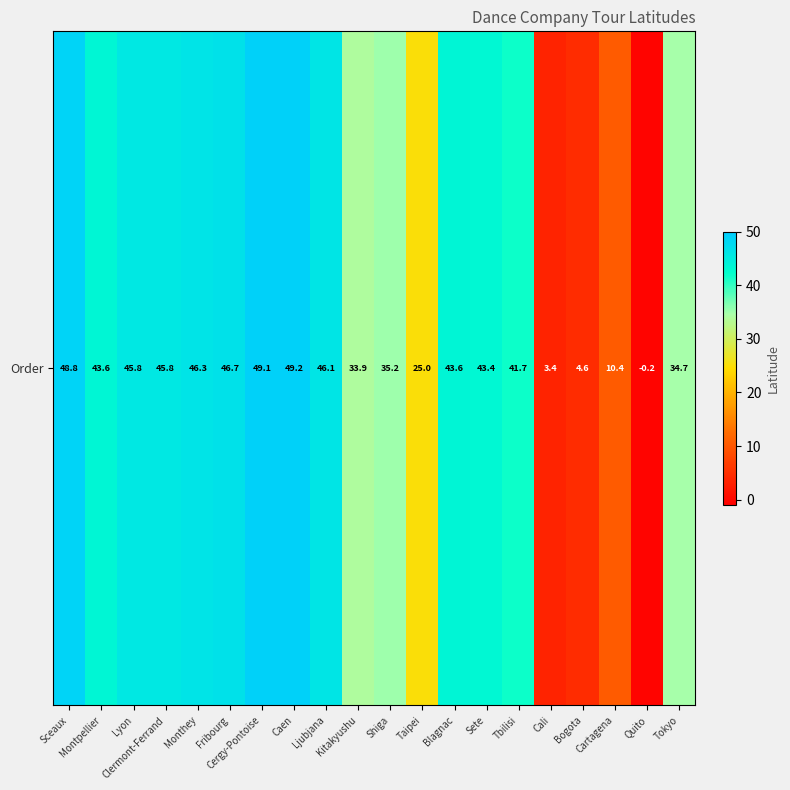

At which category does the chart reach its peak across all series?

Caen